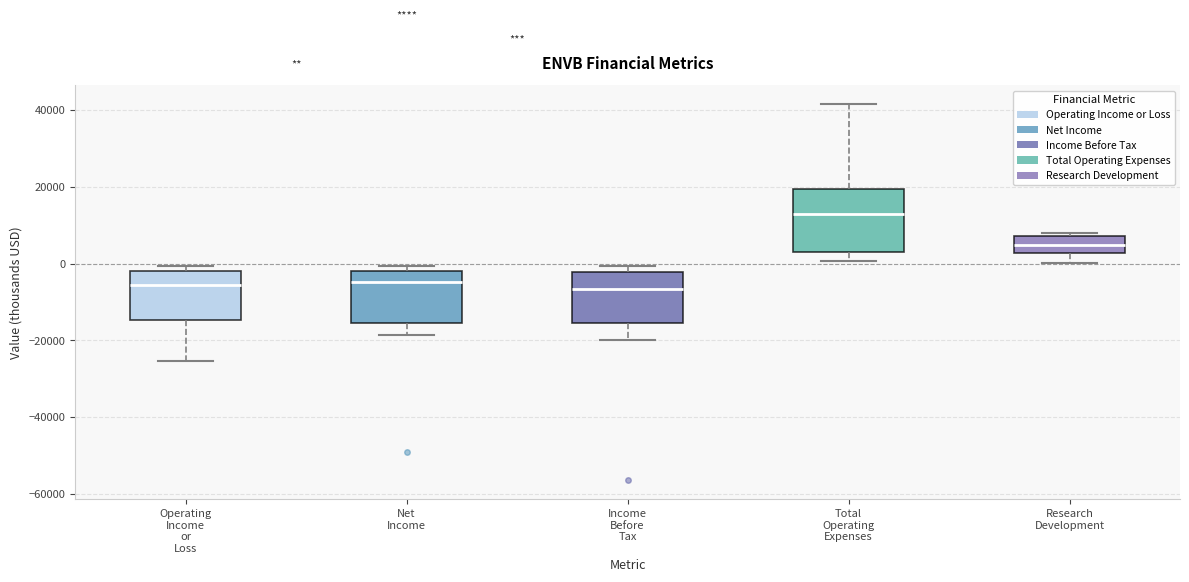

Reading left to right, read every box against the y-axis: the position of its median line, the range the box covers, and the ends of its whiskers. The values are not printed on the chart, so give them approximately, as read against the axis.

Operating Income or Loss: median -6000, box -14000 to -2000, whiskers -26000 to 0
Net Income: median -4000, box -16000 to -2000, whiskers -18000 to 0
Income Before Tax: median -6000, box -16000 to -2000, whiskers -20000 to 0
Total Operating Expenses: median 14000, box 4000 to 20000, whiskers 0 to 42000
Research Development: median 4000, box 2000 to 8000, whiskers 0 to 8000